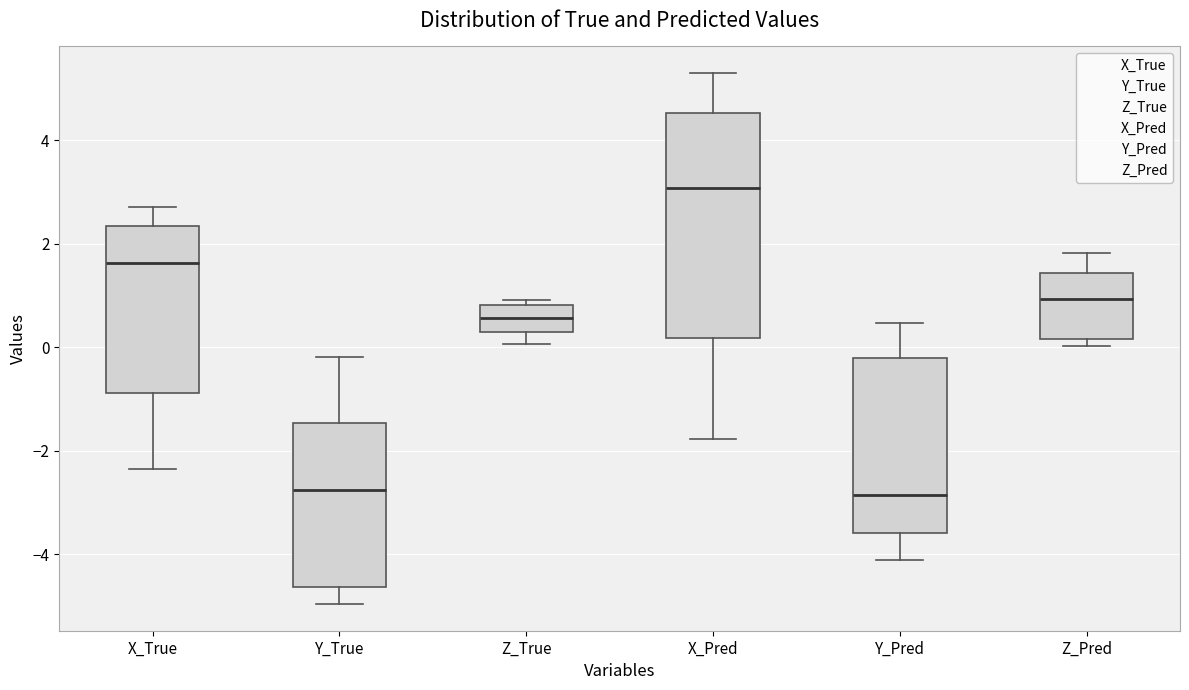

Reading left to right, transcribe this box plot: for each box, give where its median line is, the range the box spans, and where its two whiskers end, as read against the y-axis. The values are not printed on the chart, so give them approximately, as read against the axis.

X_True: median 1.6, box -0.8 to 2.4, whiskers -2.4 to 2.8
Y_True: median -2.8, box -4.6 to -1.4, whiskers -5.0 to -0.2
Z_True: median 0.6, box 0.2 to 0.8, whiskers 0.0 to 1.0
X_Pred: median 3.0, box 0.2 to 4.6, whiskers -1.8 to 5.4
Y_Pred: median -2.8, box -3.6 to -0.2, whiskers -4.2 to 0.4
Z_Pred: median 1.0, box 0.2 to 1.4, whiskers 0.0 to 1.8